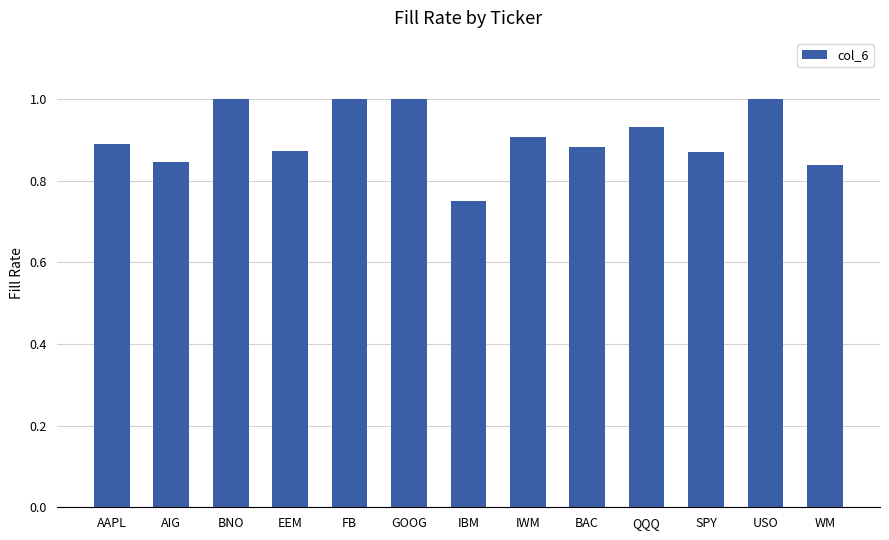

What is the label of the 11th bar from the right?

BNO